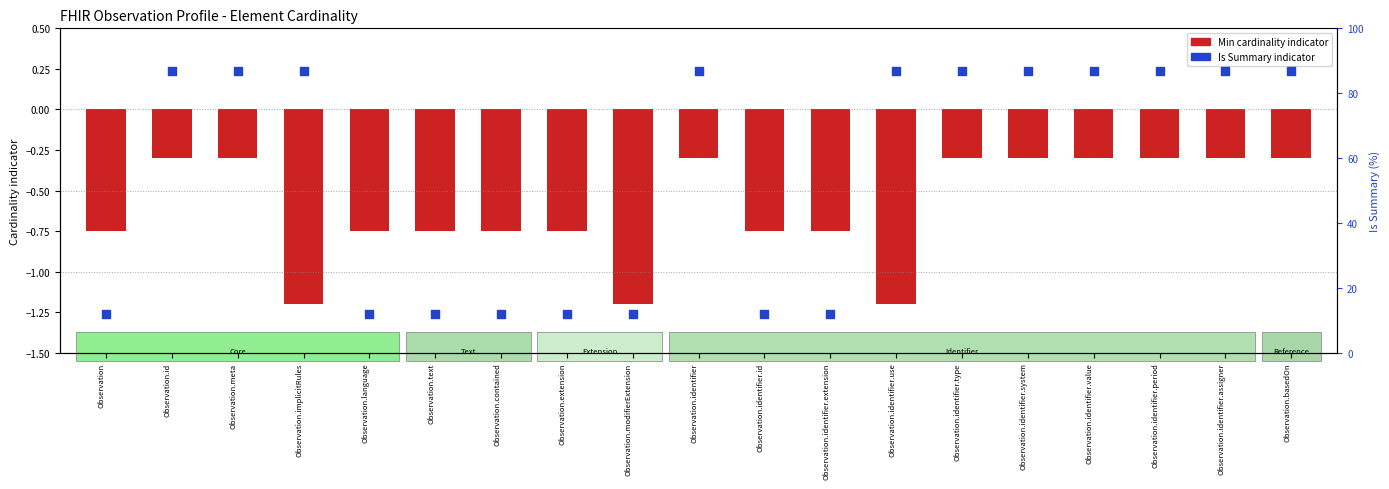

Is the value of Min cardinality indicator at Observation.identifier.assigner greater than the value of Is Summary indicator at Observation.identifier.type?

No